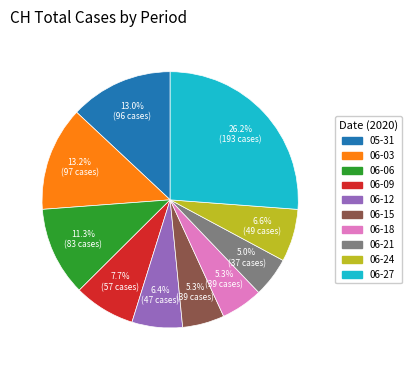

How many slices are in this pie chart?

10